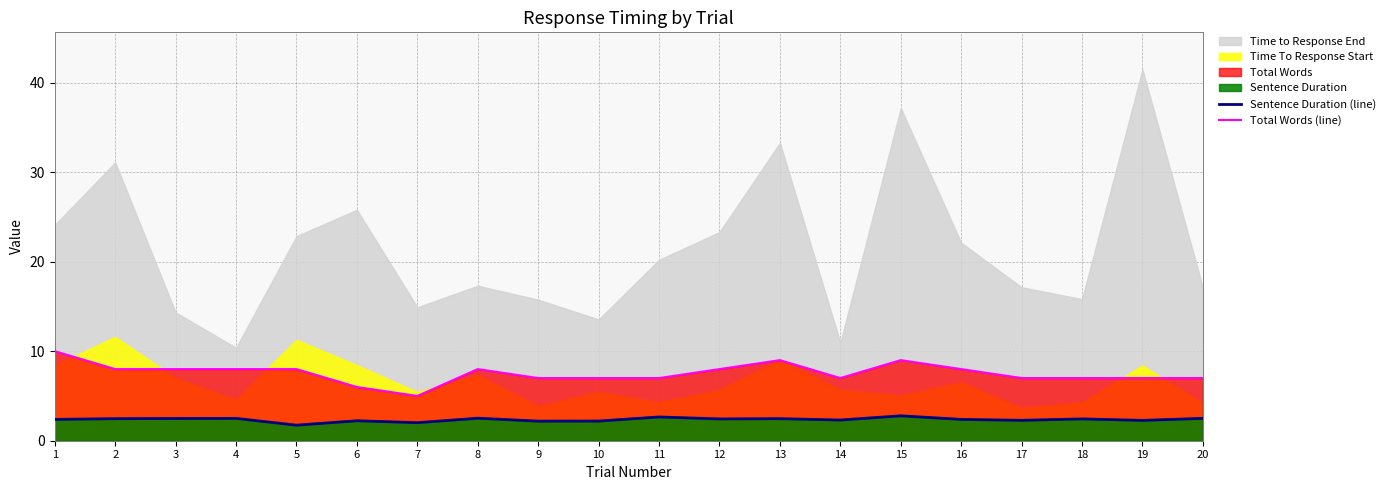

What is the sum of the Total Words (line) values at 18 and 13?

16.0